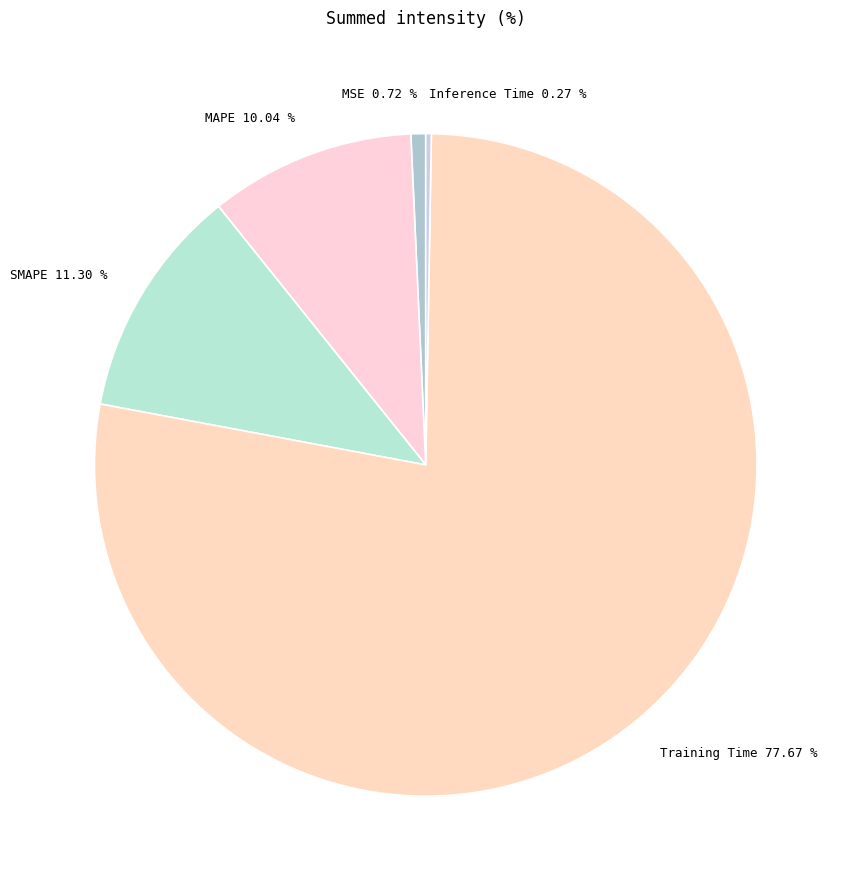

What portion of the pie excludes MAPE?

90.0%